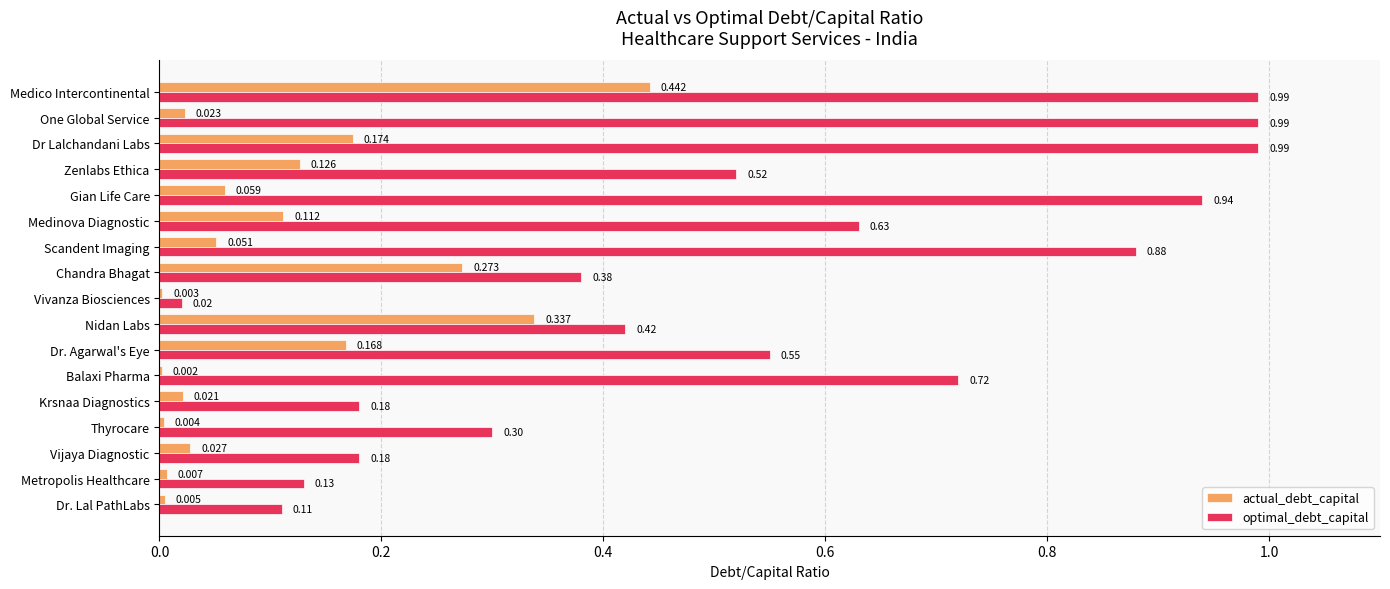

Is the value of optimal_debt_capital at Vijaya Diagnostic greater than the value of actual_debt_capital at Vivanza Biosciences?

Yes